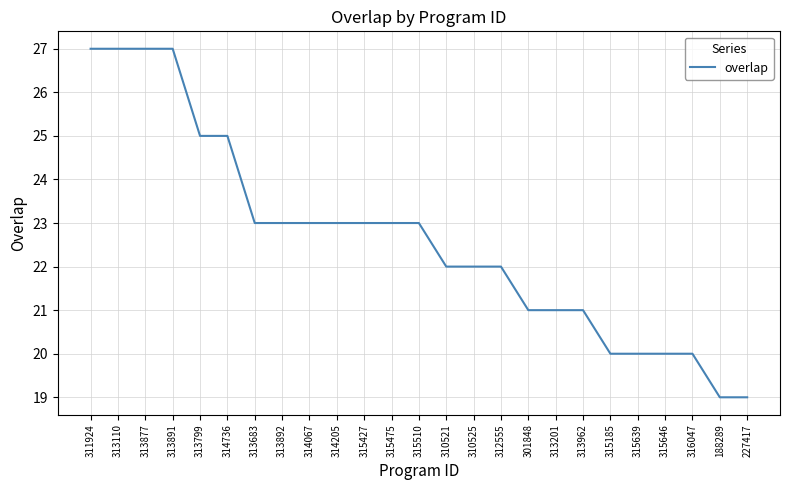

What is the difference between the maximum and second lowest values?

8